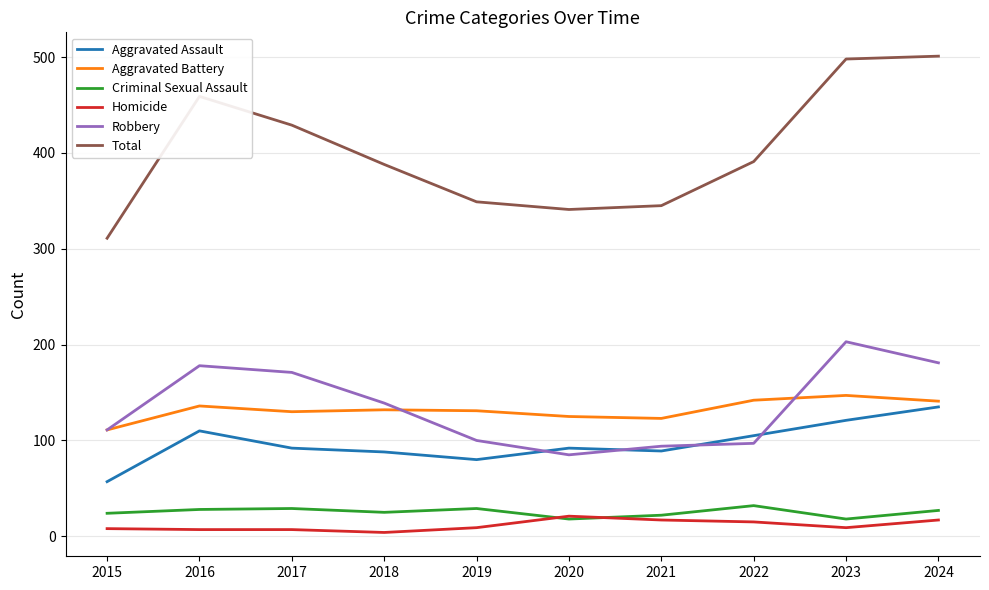

True or false: Total and Homicide intersect in this chart.

False